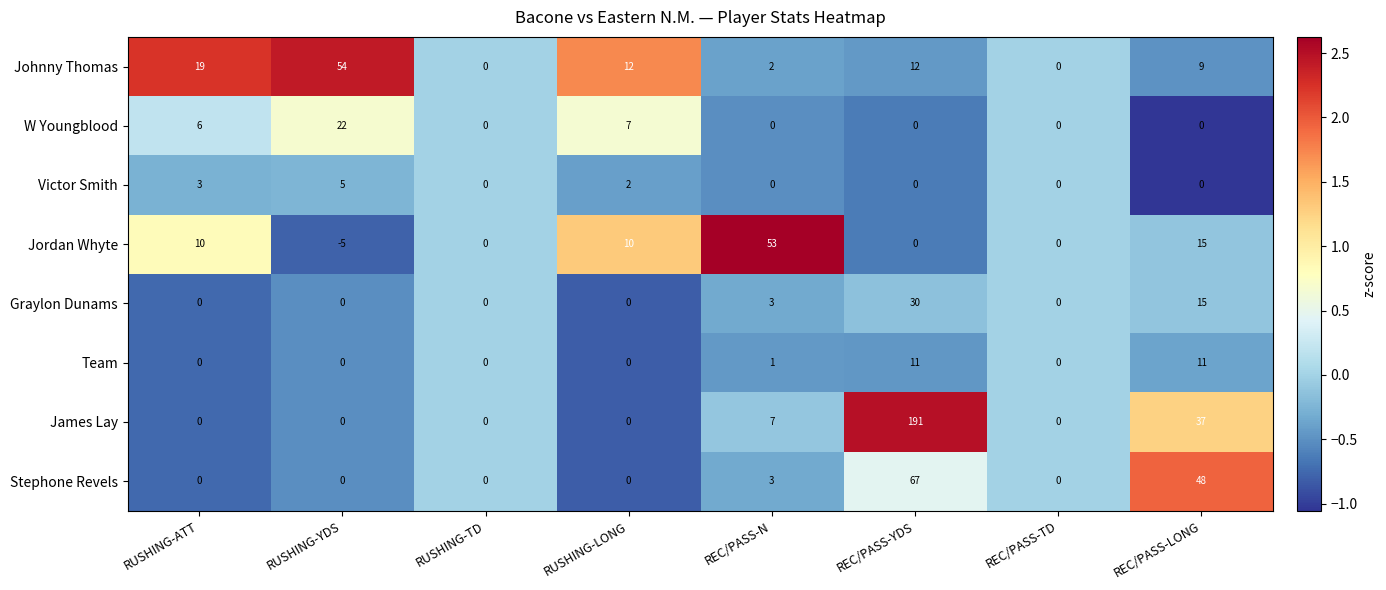

Which series has the largest range (max minus min)?

James Lay